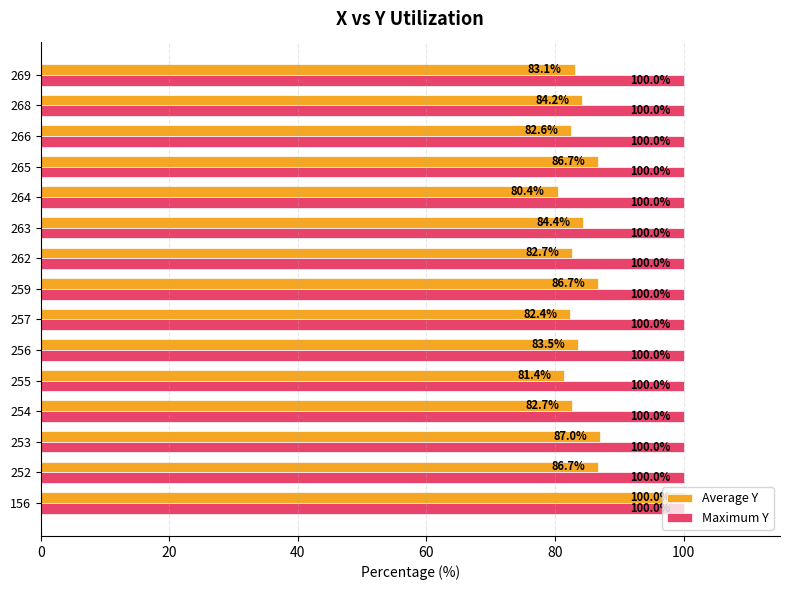

What is the minimum value for Average Y?

80.4